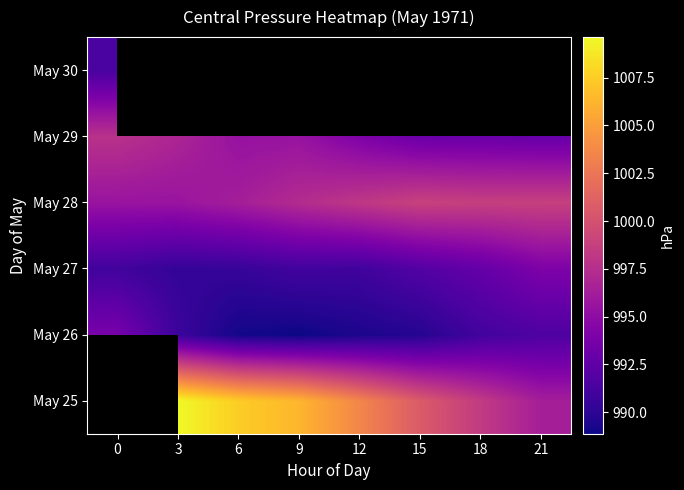

How many values in the May 25 series exceed 1006?

3